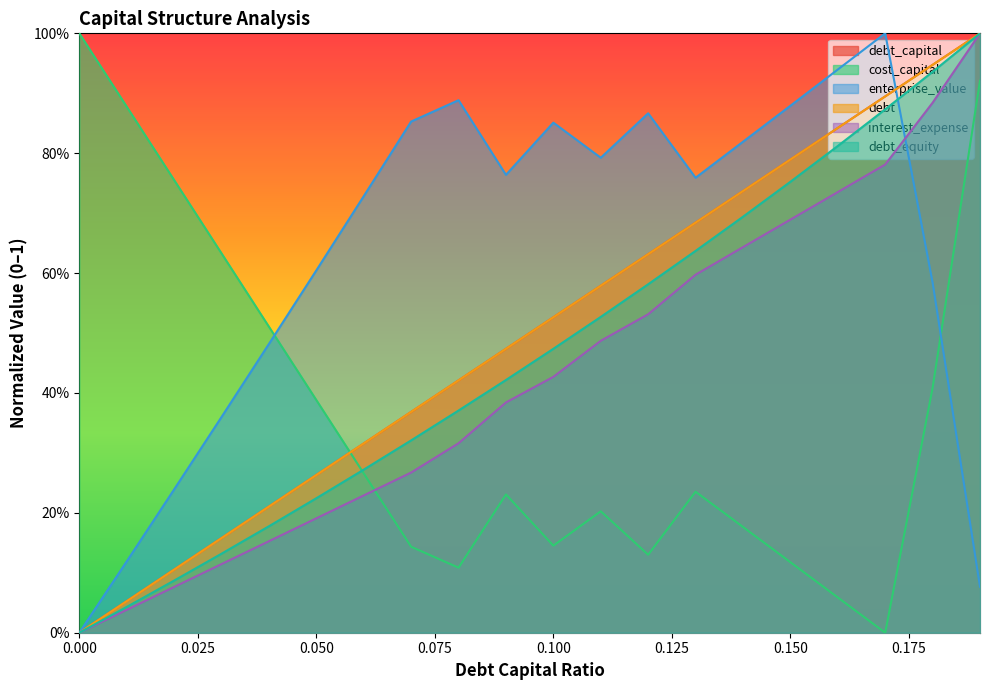

True or false: cost_capital has a value of 0.2 at 0.05.

False